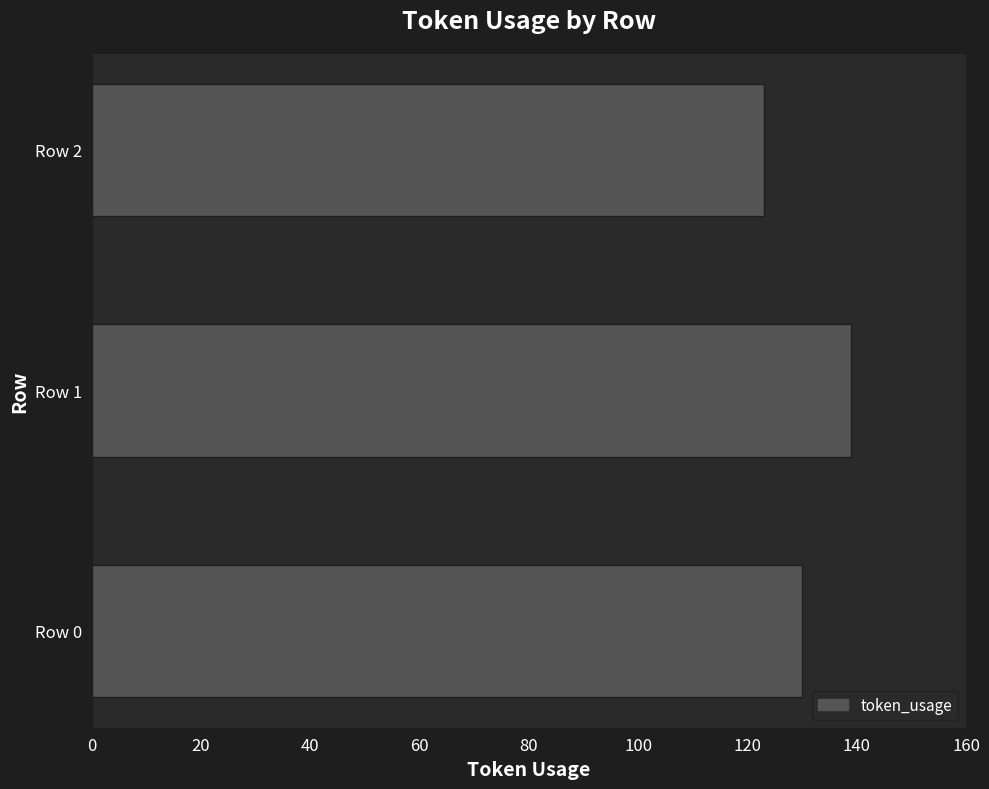

List the labels in order of value, largest first.

Row 1, Row 0, Row 2